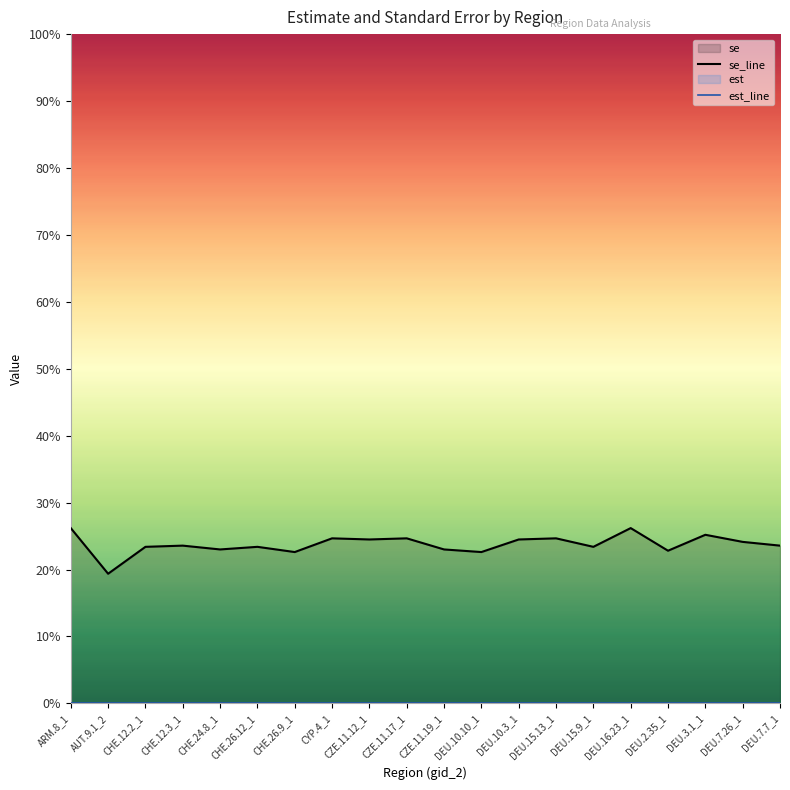

True or false: se_line and est_line intersect in this chart.

False